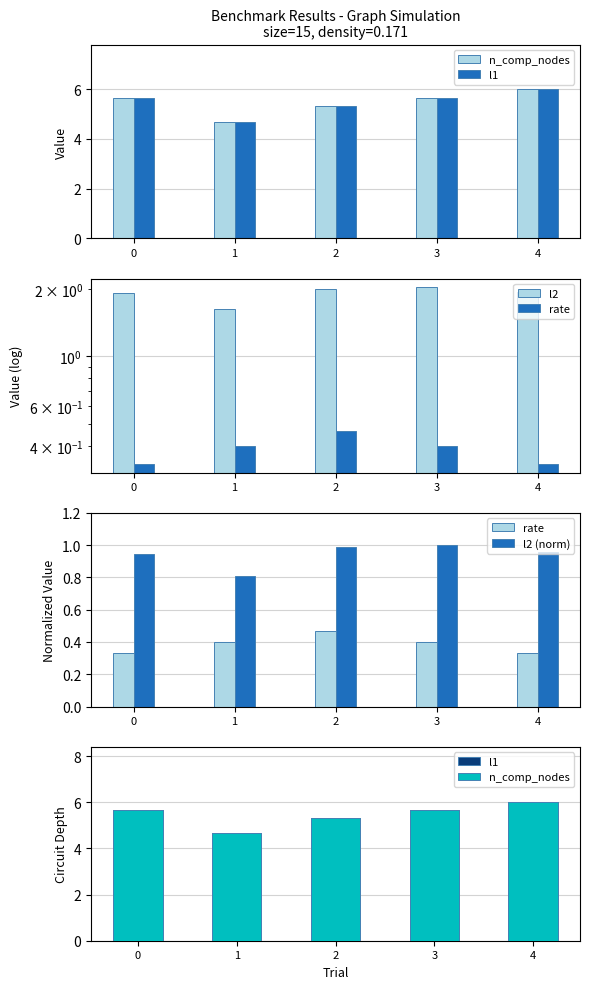

Which label corresponds to the largest value in the chart?

4